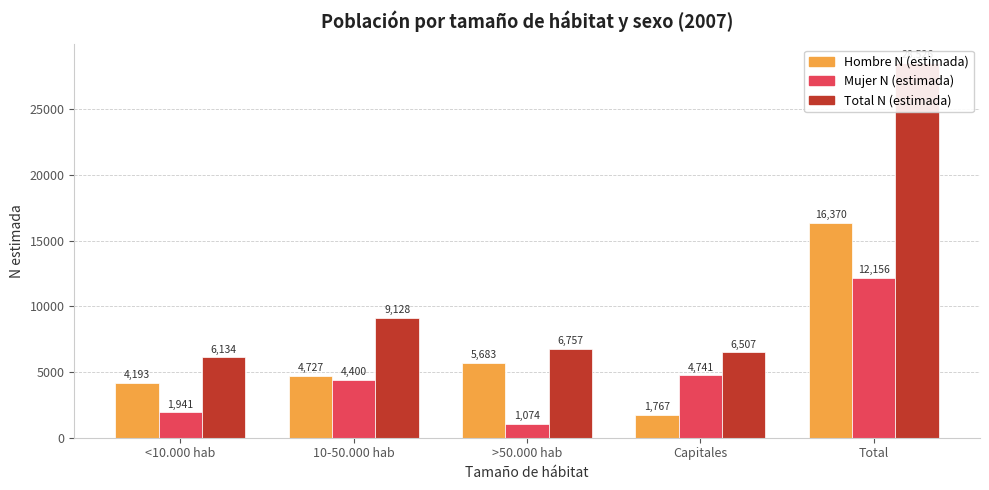

How many bars are there in each group?

3